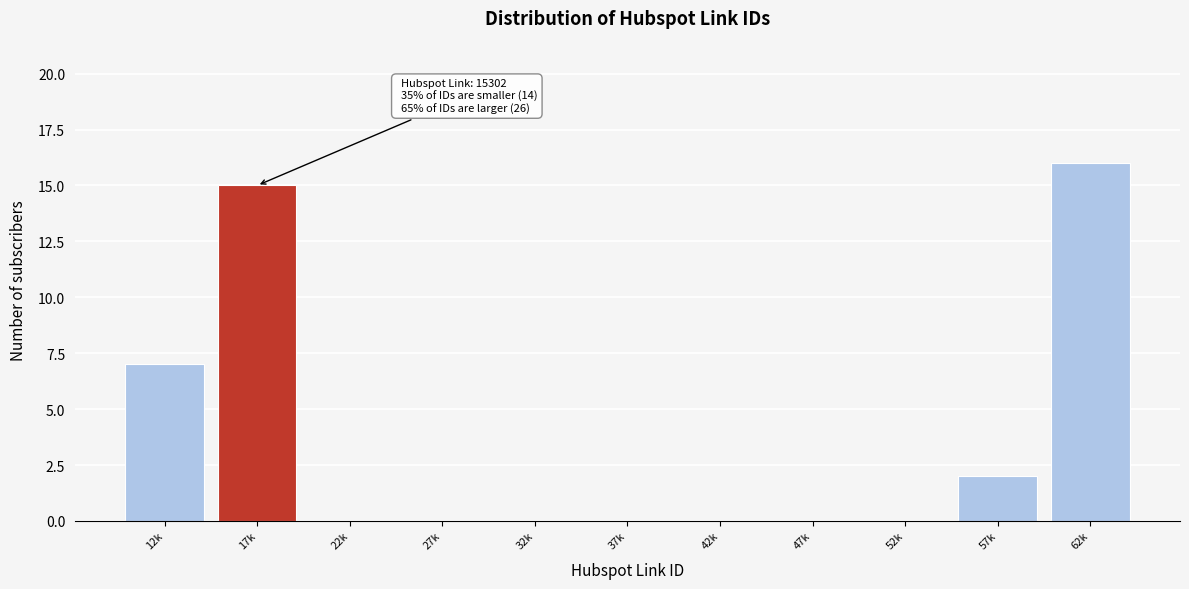

Reading left to right, list all the values displayed in this chart.

12k=7	17k=15	22k=0	27k=0	32k=0	37k=0	42k=0	47k=0	52k=0	57k=2	62k=16